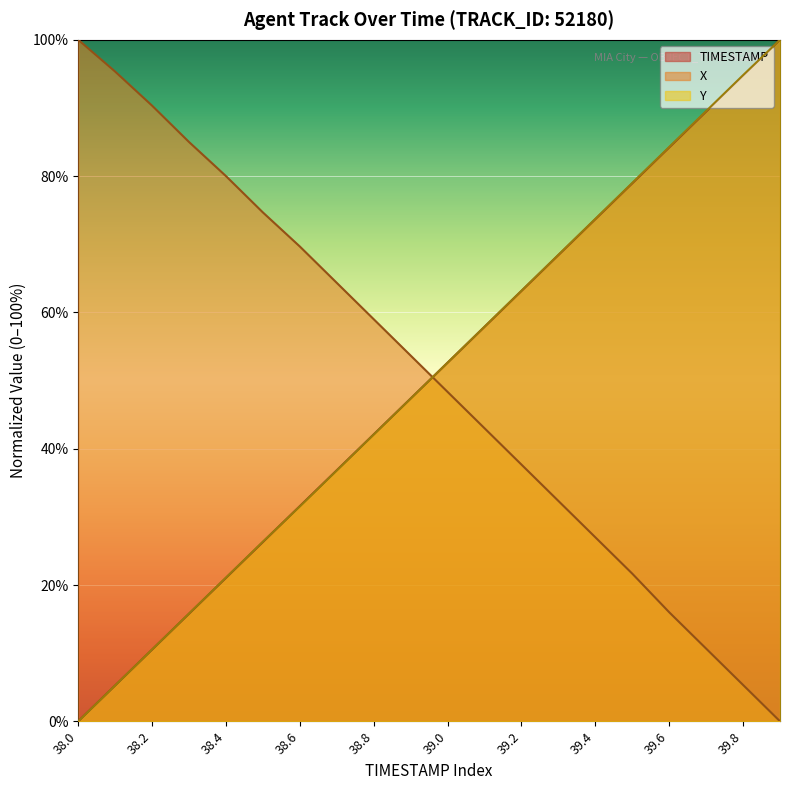

True or false: Y has more than 0 points higher than both neighbors.

False